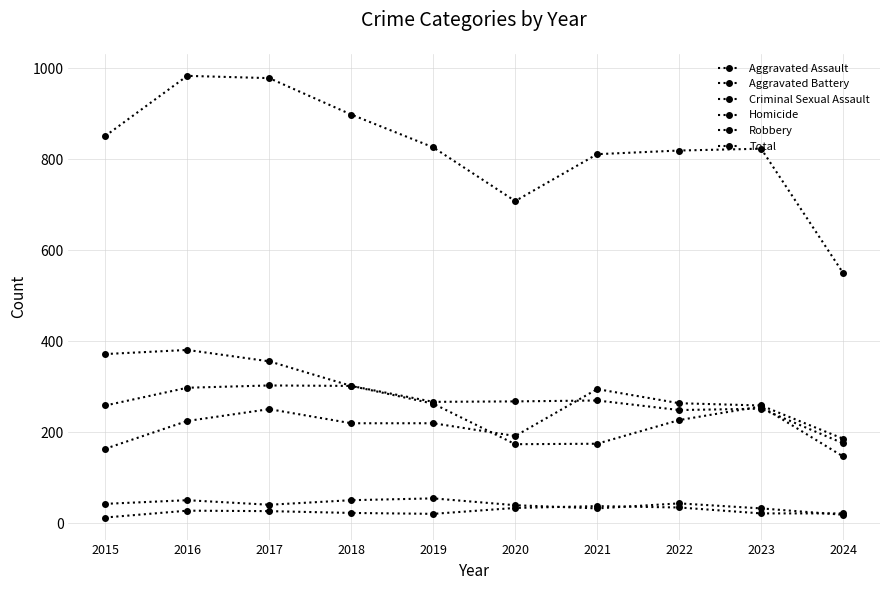

True or false: Robbery and Aggravated Assault cross at least once.

True